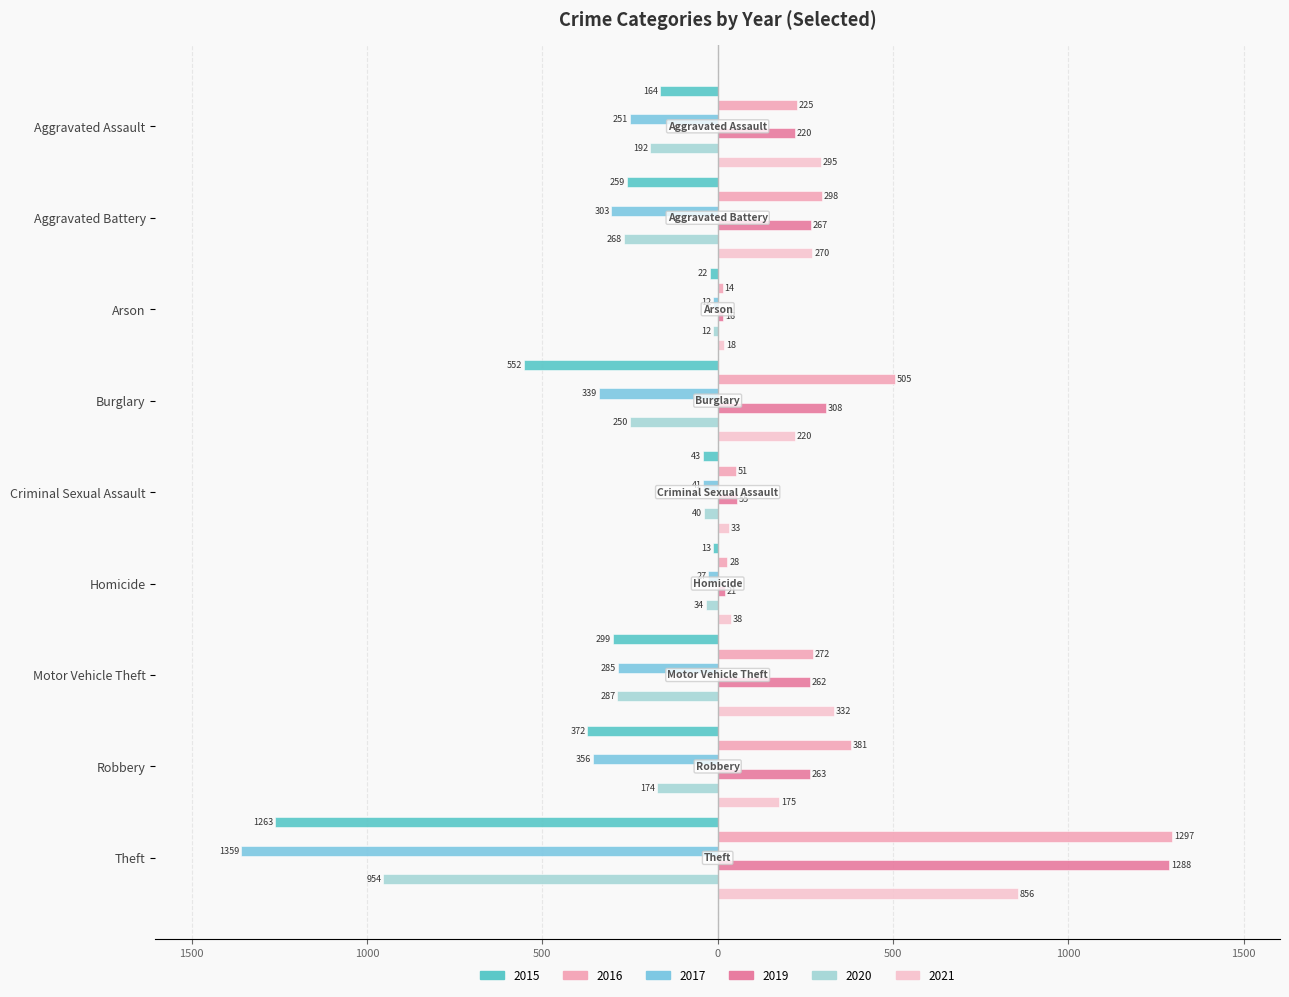

What is the total value across all series at Theft?

-135